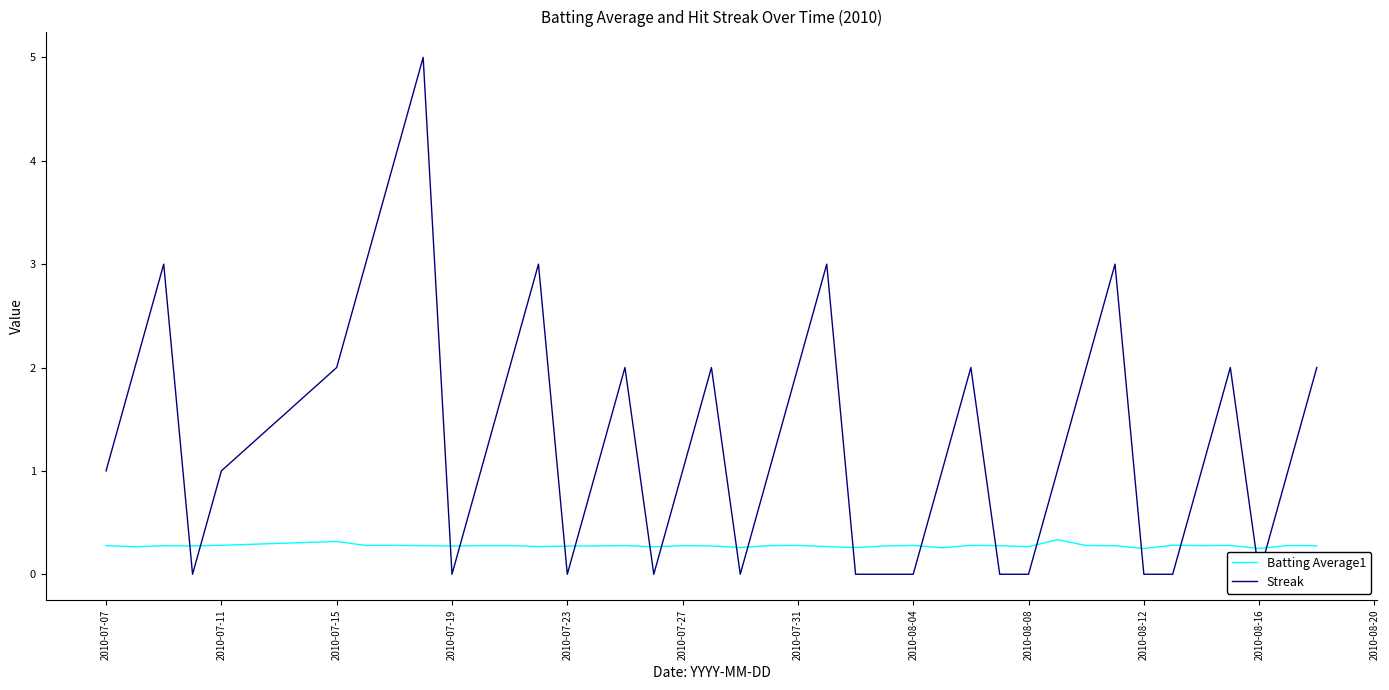

True or false: Batting Average1 has a value of 0.3 at 2010-08-08.

True